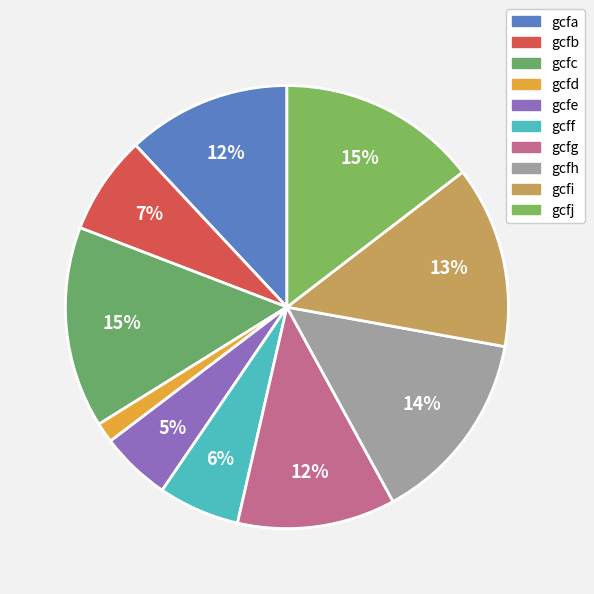

Rank the categories by value from highest to lowest.

gcfc, gcfj, gcfh, gcfi, gcfa, gcfg, gcfb, gcff, gcfe, gcfd